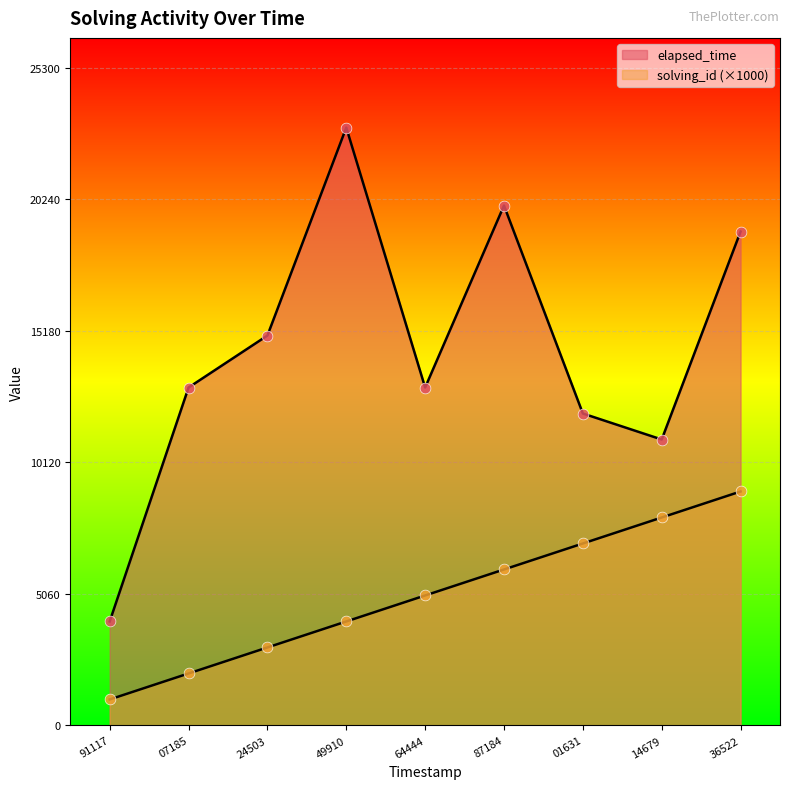

Is the value of solving_id at 64444 greater than the value of elapsed_time at 91117?

Yes